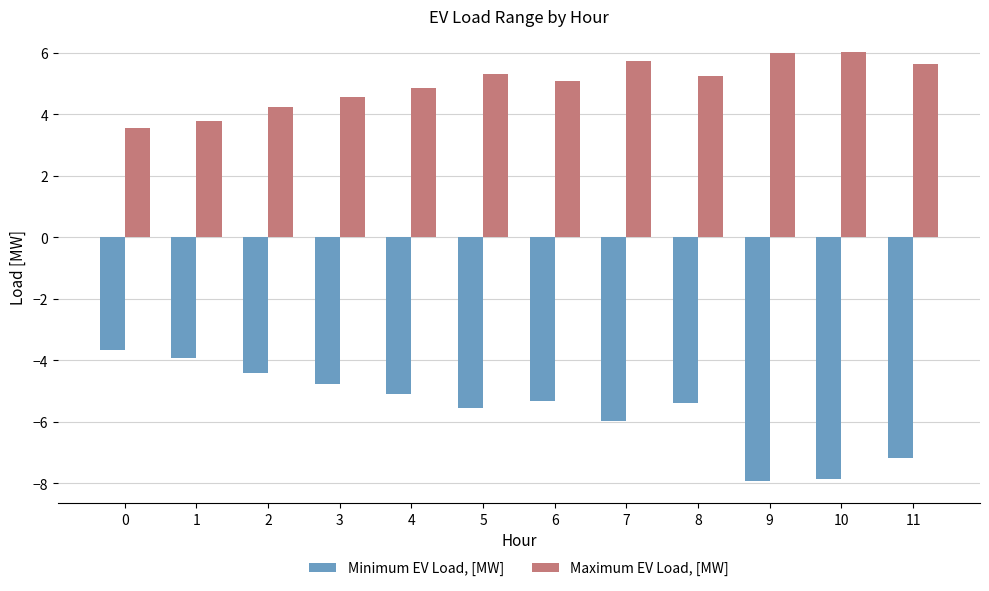

What is the maximum value shown in the chart?

6.0